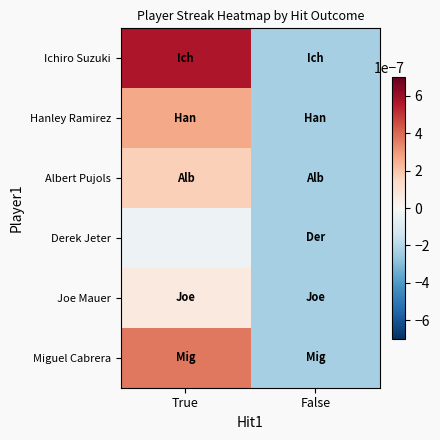

At how many categories does at least one series exceed 0?

1